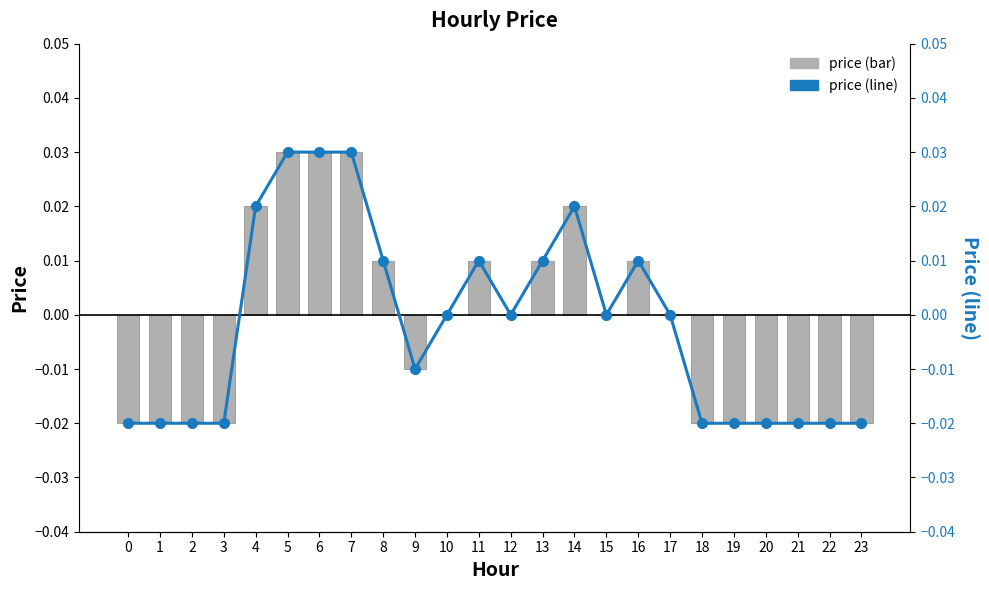

Count the number of data series in this chart.

2